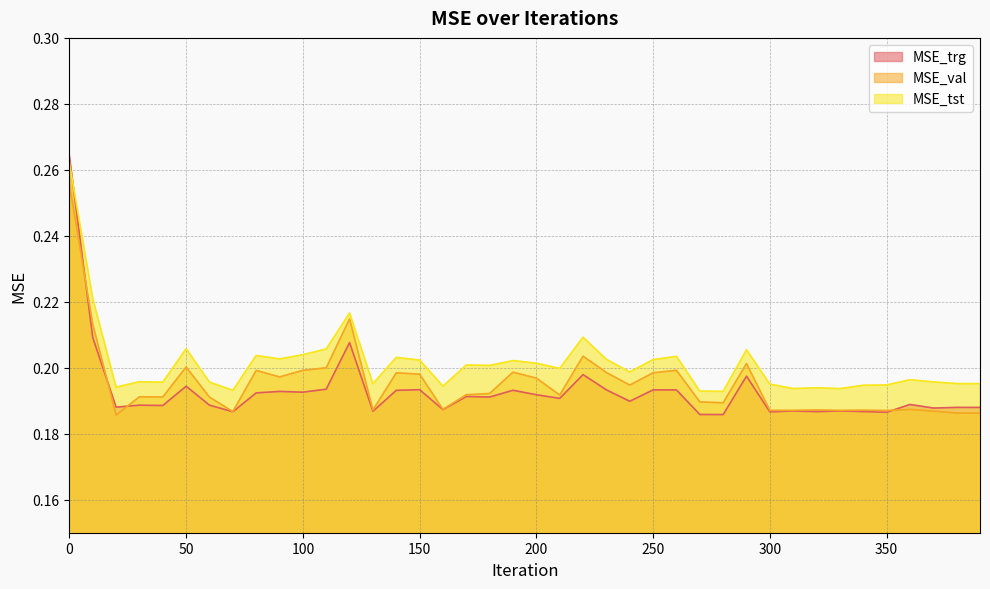

What is the minimum value shown in the chart?

0.2